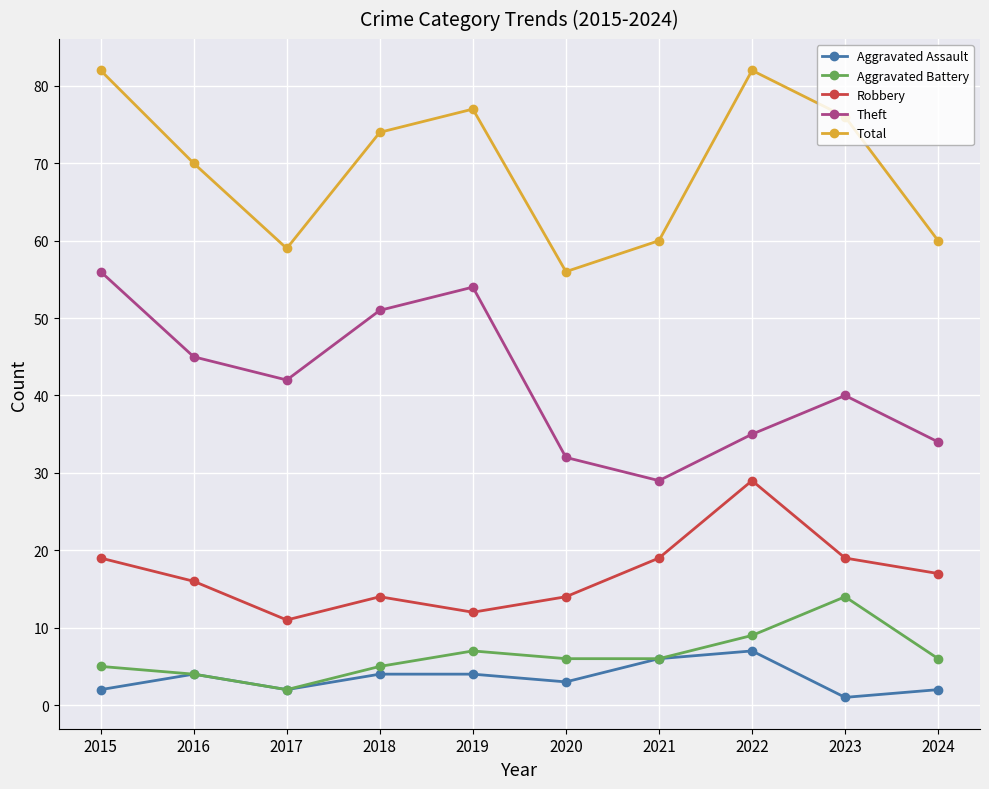

Where is the first local minimum for Total?

2017